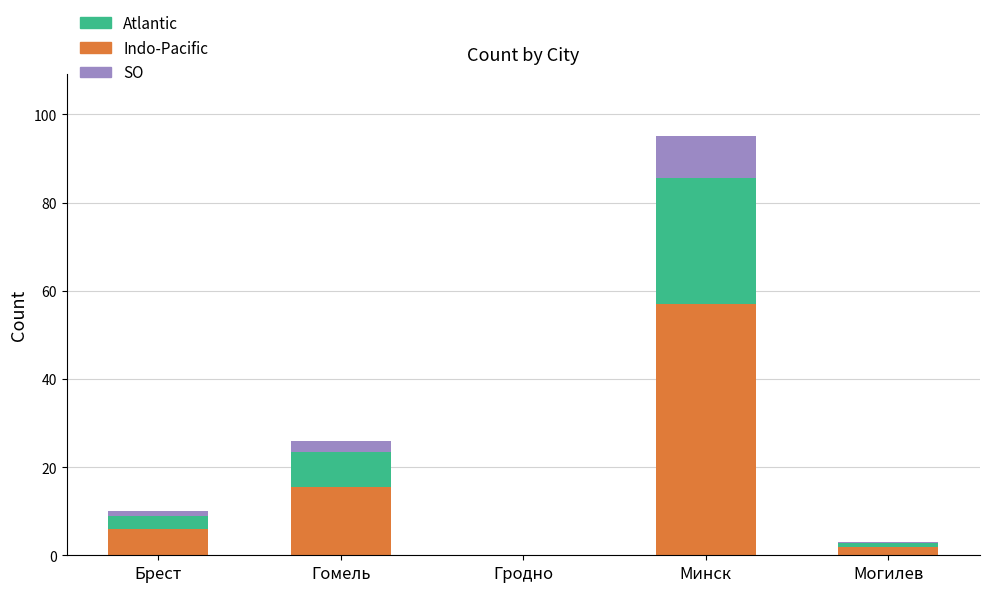

What is the highest value of the Indo-Pacific series?

57.0